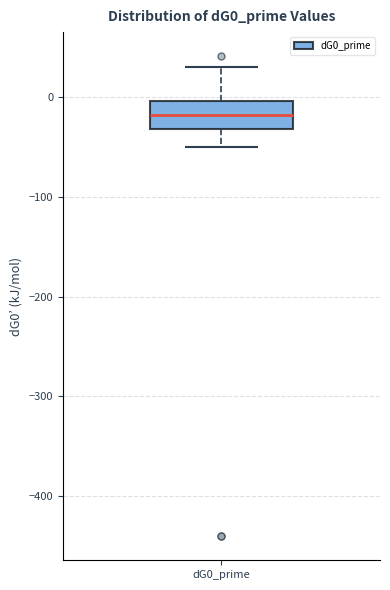

Transcribe this box plot: give where the median line is, the range the box spans, and where the two whiskers end, as read against the y-axis. The values are not printed on the chart, so give them approximately, as read against the axis.

median -20, box -30 to 0, whiskers -50 to 30